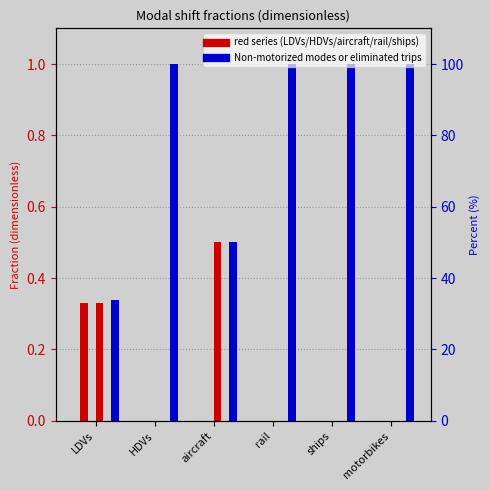

Which series has the largest range (max minus min)?

Non-motorized modes or eliminated trips